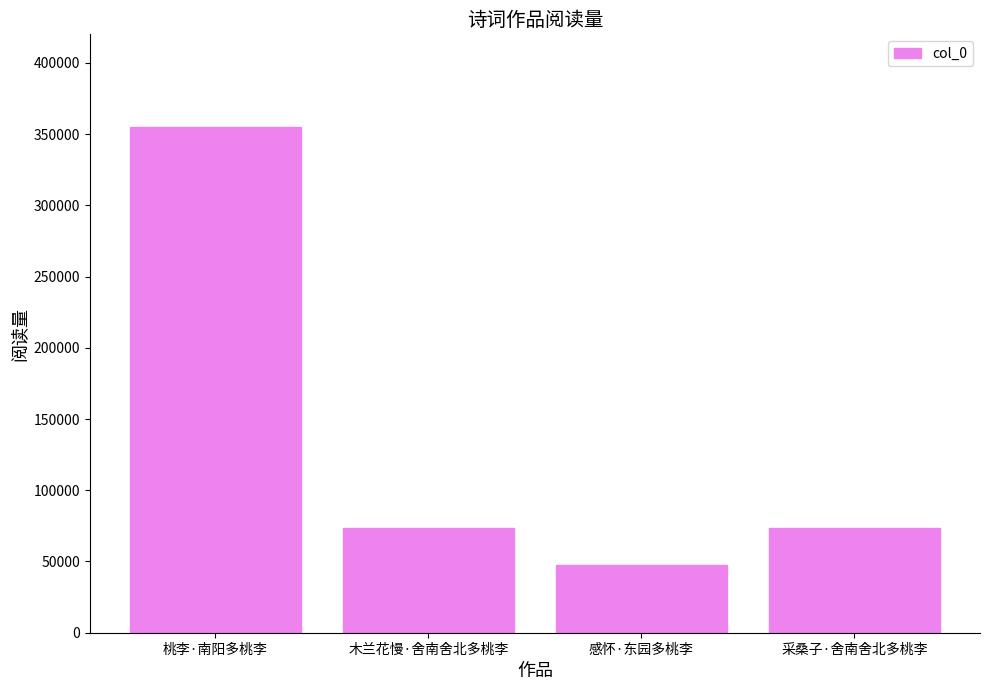

Is it true that the value at 木兰花慢·舍南舍北多桃李 is 122817?

False